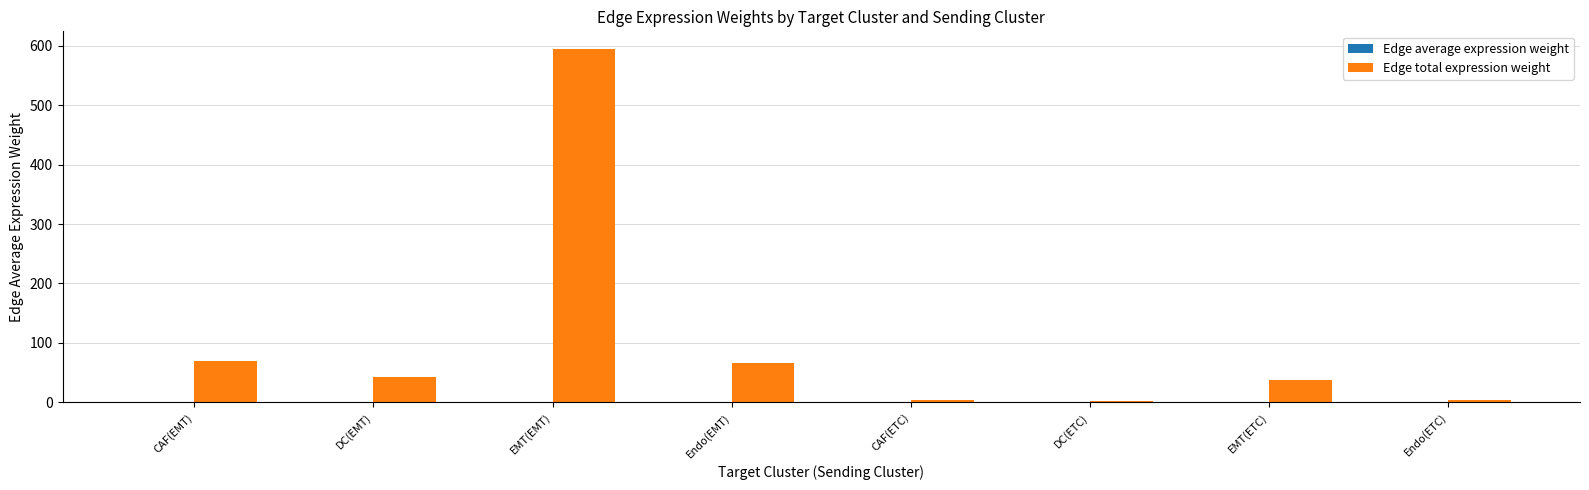

True or false: Edge total expression weight has a value of 115.0 at CAF(EMT).

False